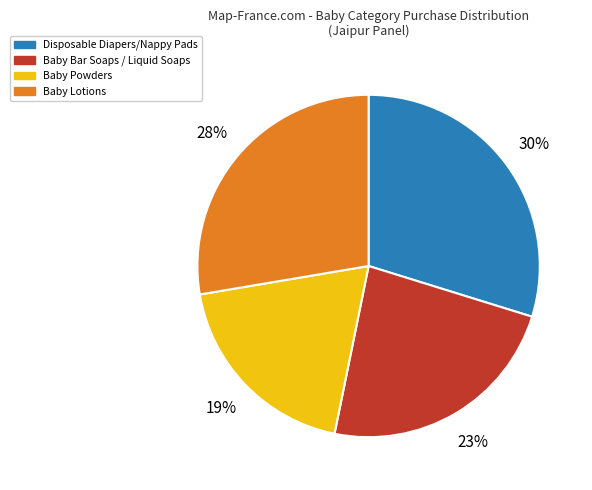

Is there any slice that represents more than half of the pie?

No